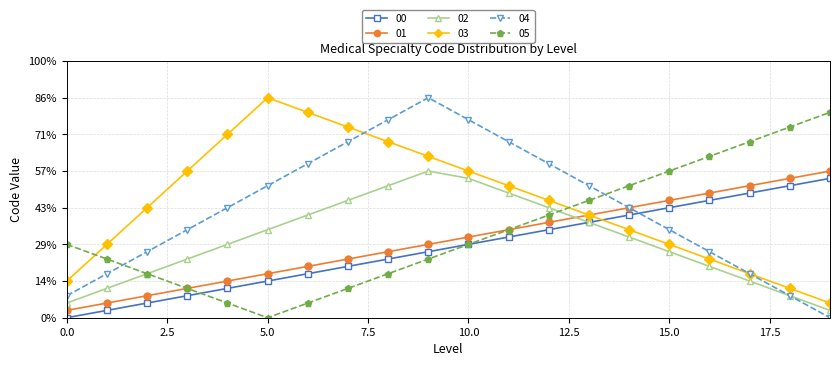

What are all the series names shown in the legend?

00, 01, 02, 03, 04, 05